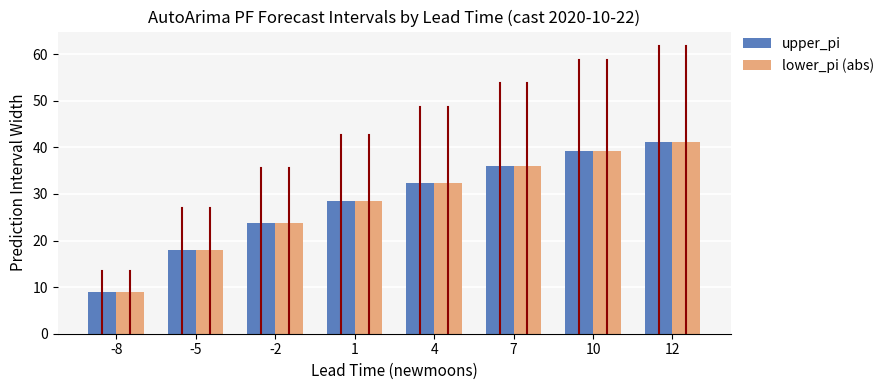

Read the lower_pi (abs) value at 1.

28.4